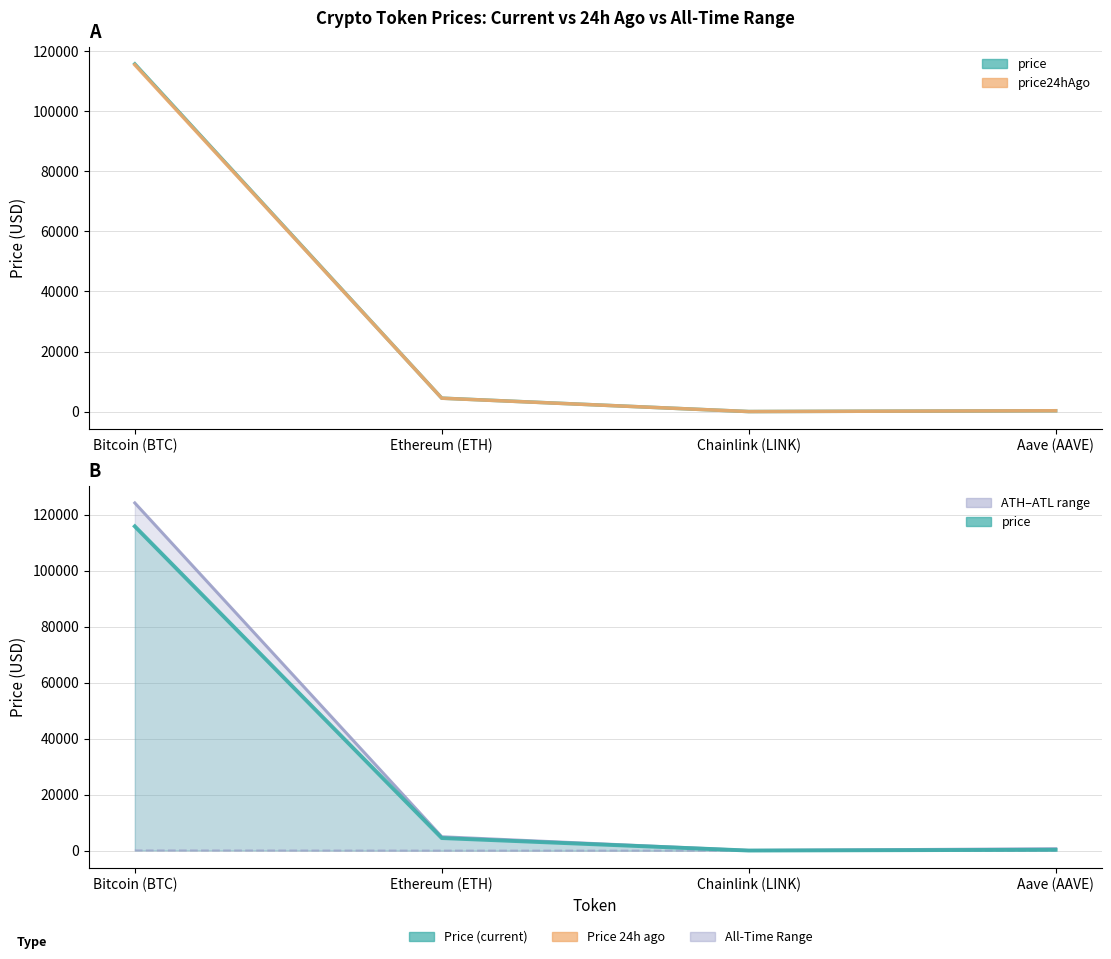

What is the sum of the allTimeLow values at Aave (AAVE) and Bitcoin (BTC)?

93.8